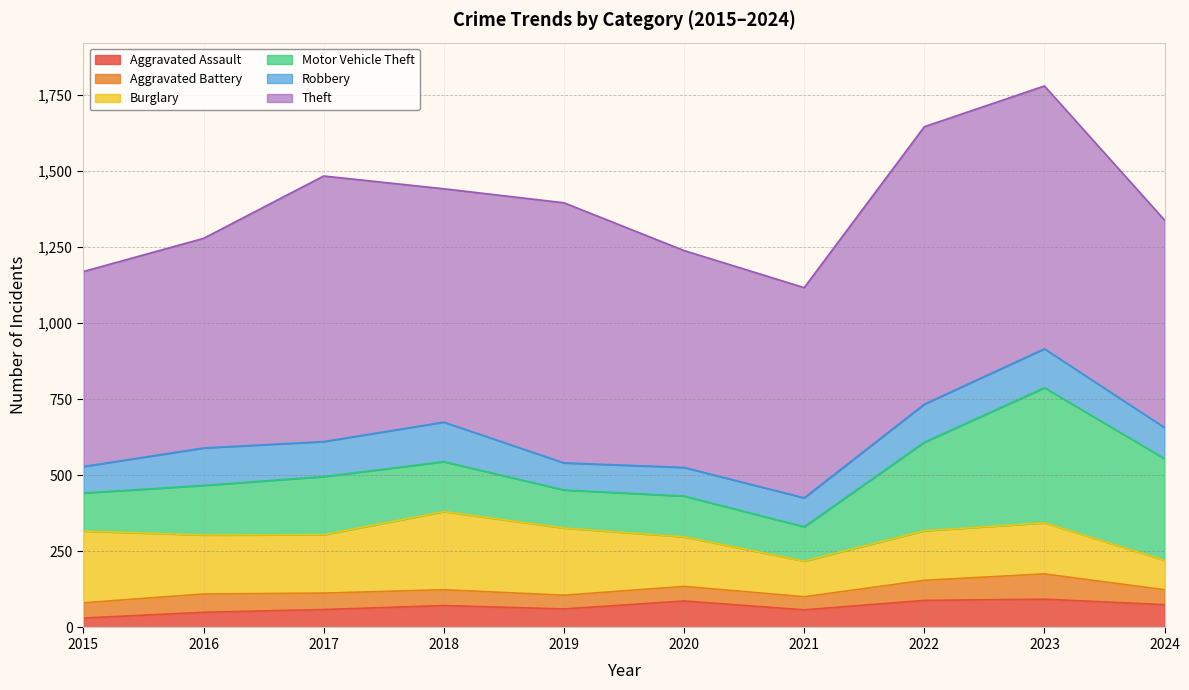

Rank the categories by Burglary value from highest to lowest.

2018, 2015, 2019, 2016, 2017, 2023, 2020, 2022, 2021, 2024